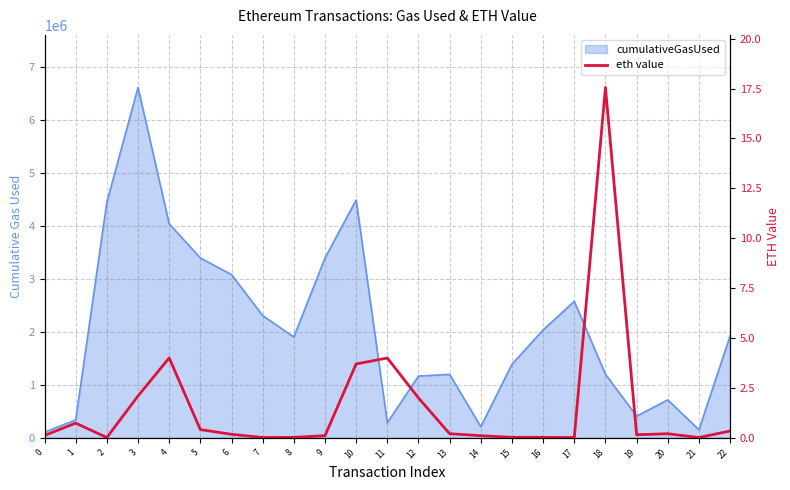

Reading left to right, list all the values displayed in this chart.

0=0.1	1=0.7	2=0.0	3=2.1	4=4.0	5=0.4	6=0.2	7=0.0	8=0.0	9=0.1	10=3.7	11=4.0	12=2.0	13=0.2	14=0.1	15=0.0	16=0.0	17=0.0	18=17.6	19=0.1	20=0.2	21=0.0	22=0.3